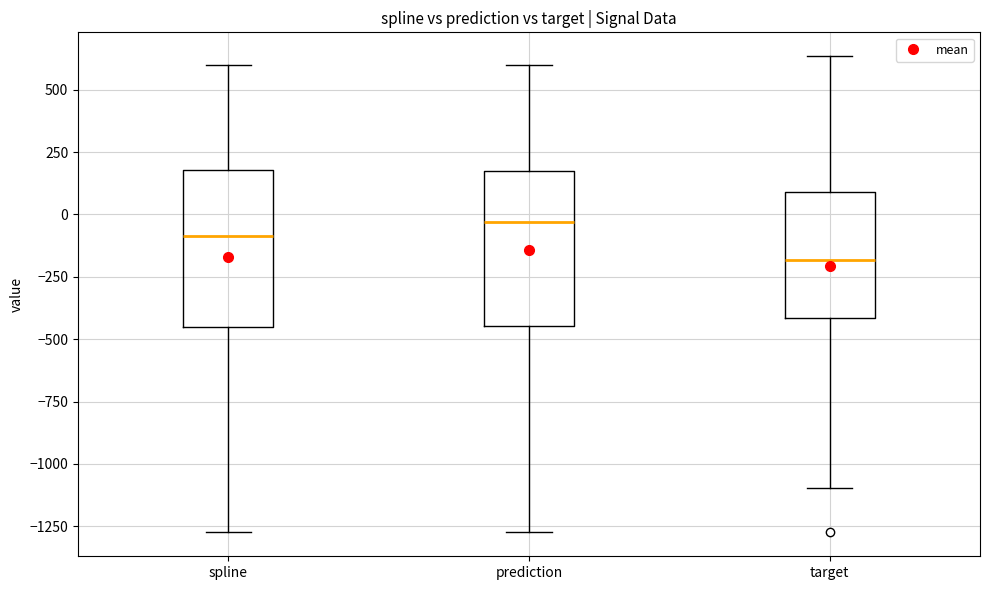

Reading left to right, read every box against the y-axis: the position of its median line, the range the box covers, and the ends of its whiskers. The values are not printed on the chart, so give them approximately, as read against the axis.

spline: median -100, box -450 to 200, whiskers -1250 to 600
prediction: median -50, box -450 to 200, whiskers -1250 to 600
target: median -200, box -400 to 100, whiskers -1100 to 650